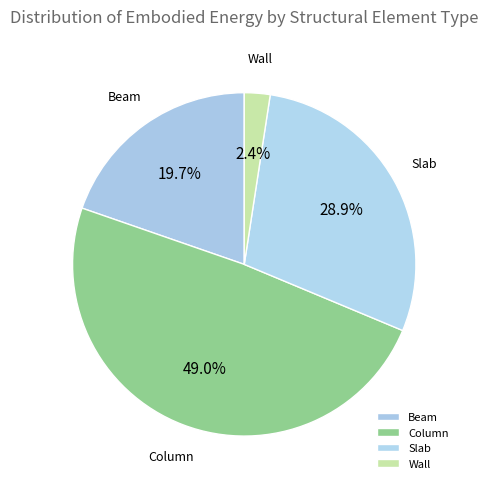

True or false: Column accounts for 37% of the total.

False